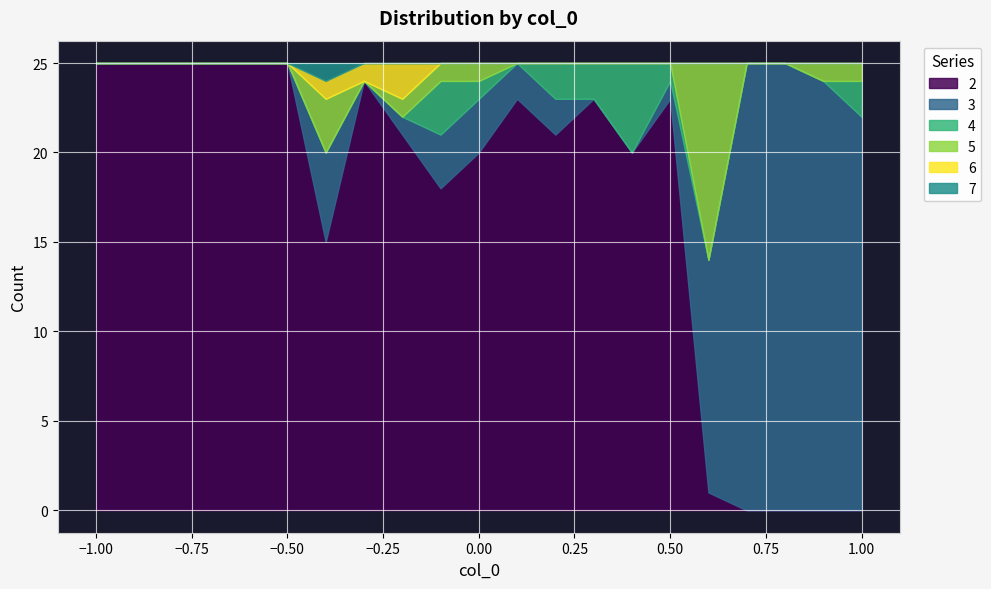

What is the sum of all 6 values?

4